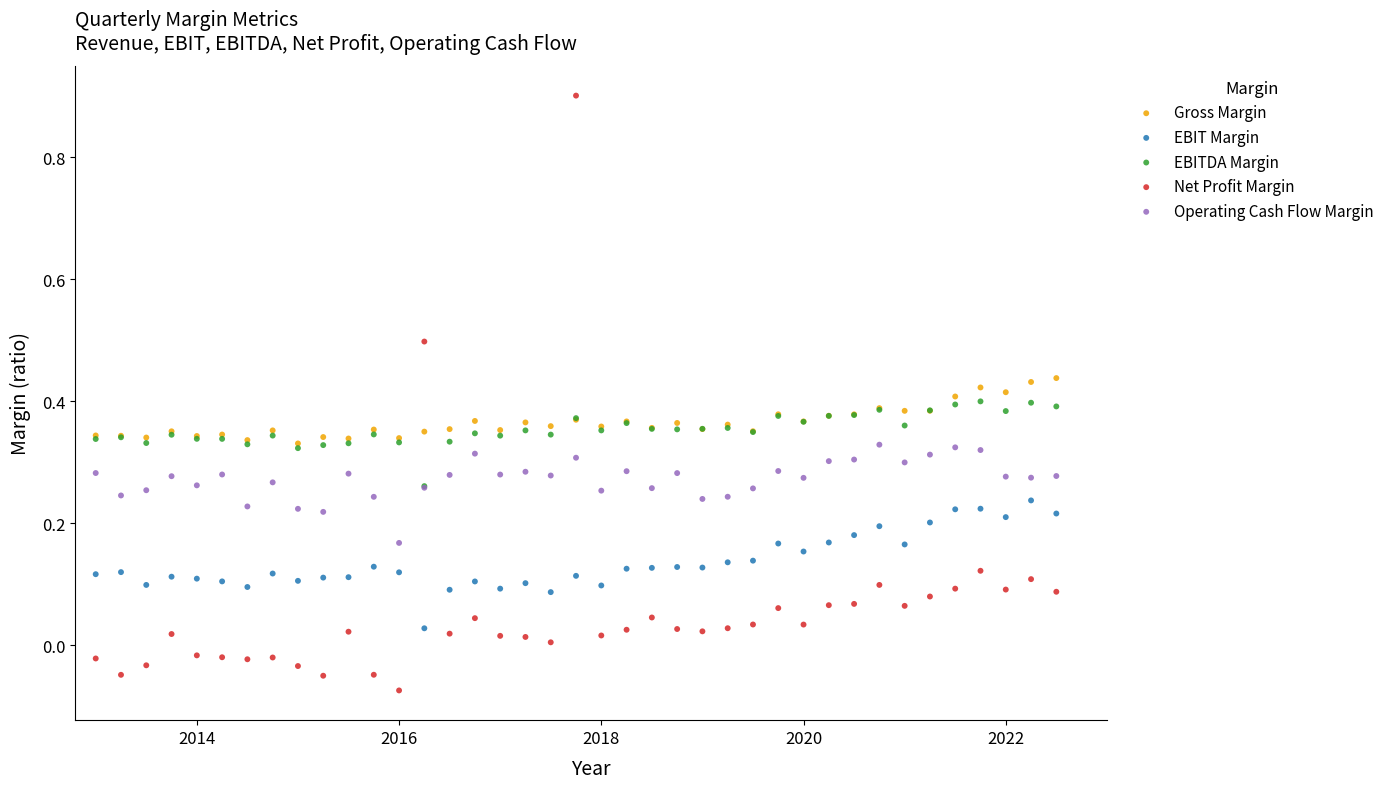

Which series reaches the minimum Y coordinate?

Net Profit Margin